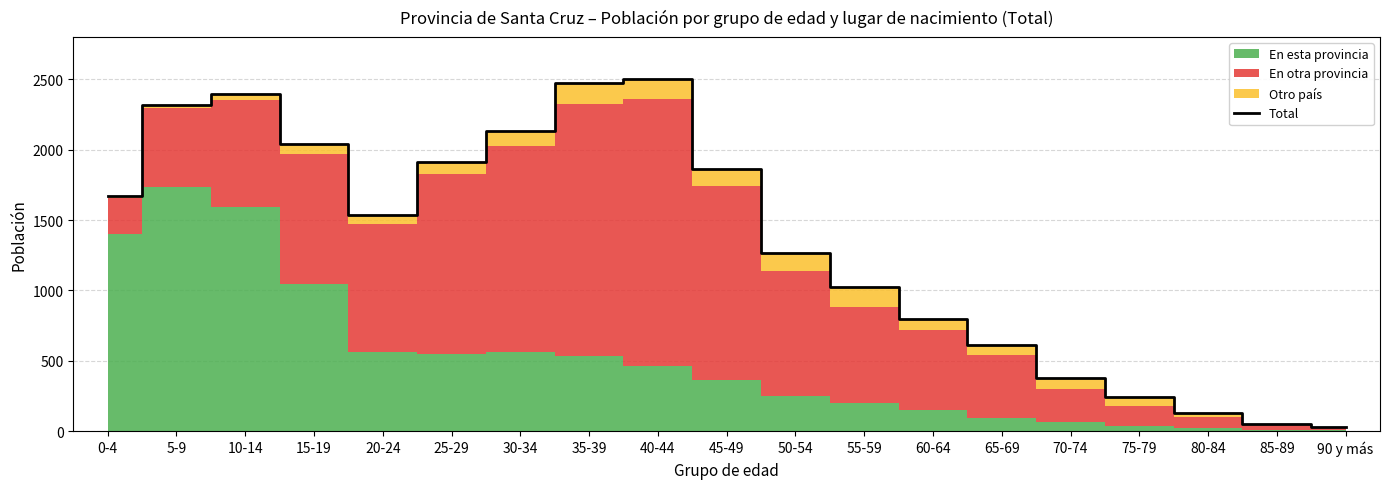

Where is the first local maximum?

10-14